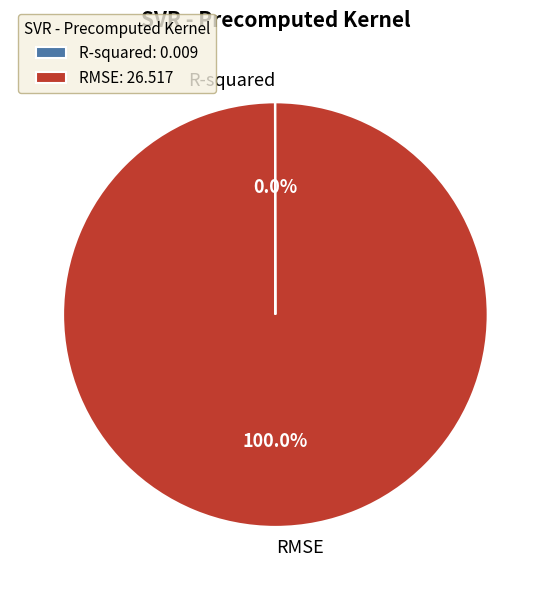

Does any single category account for the majority?

Yes